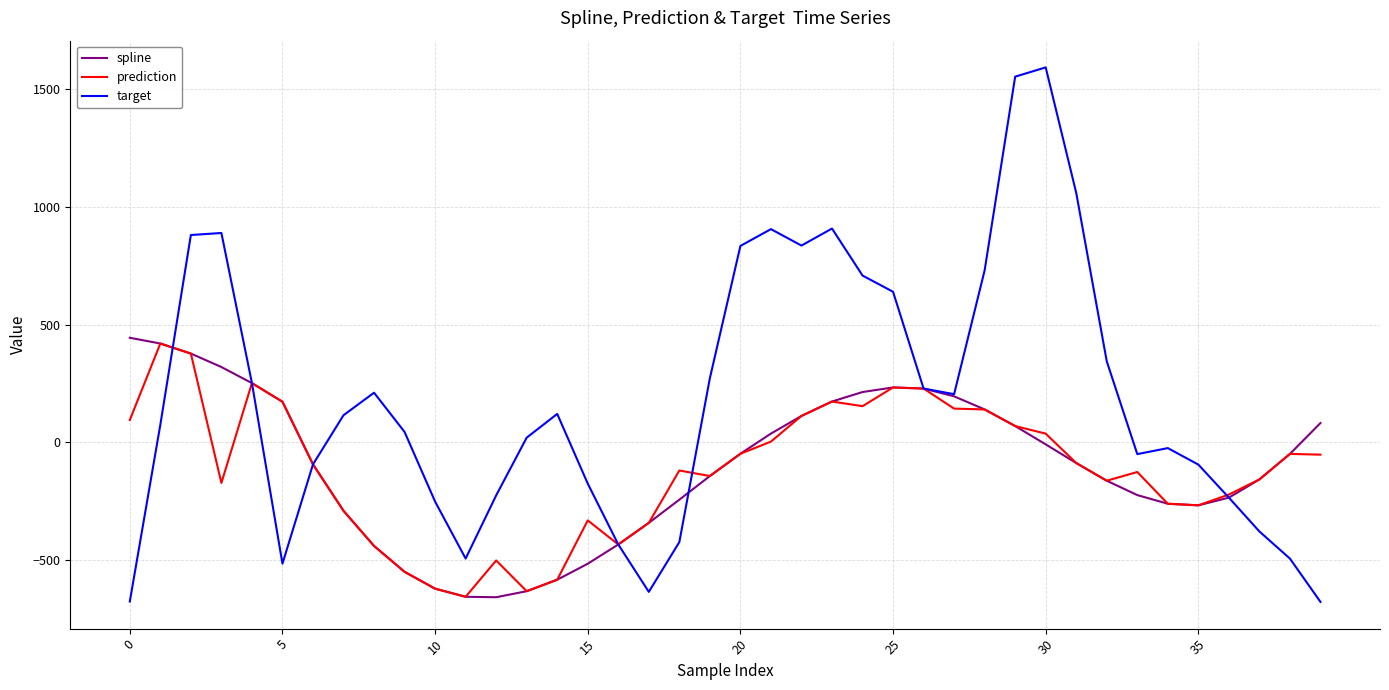

What is the maximum value for target?

1591.2